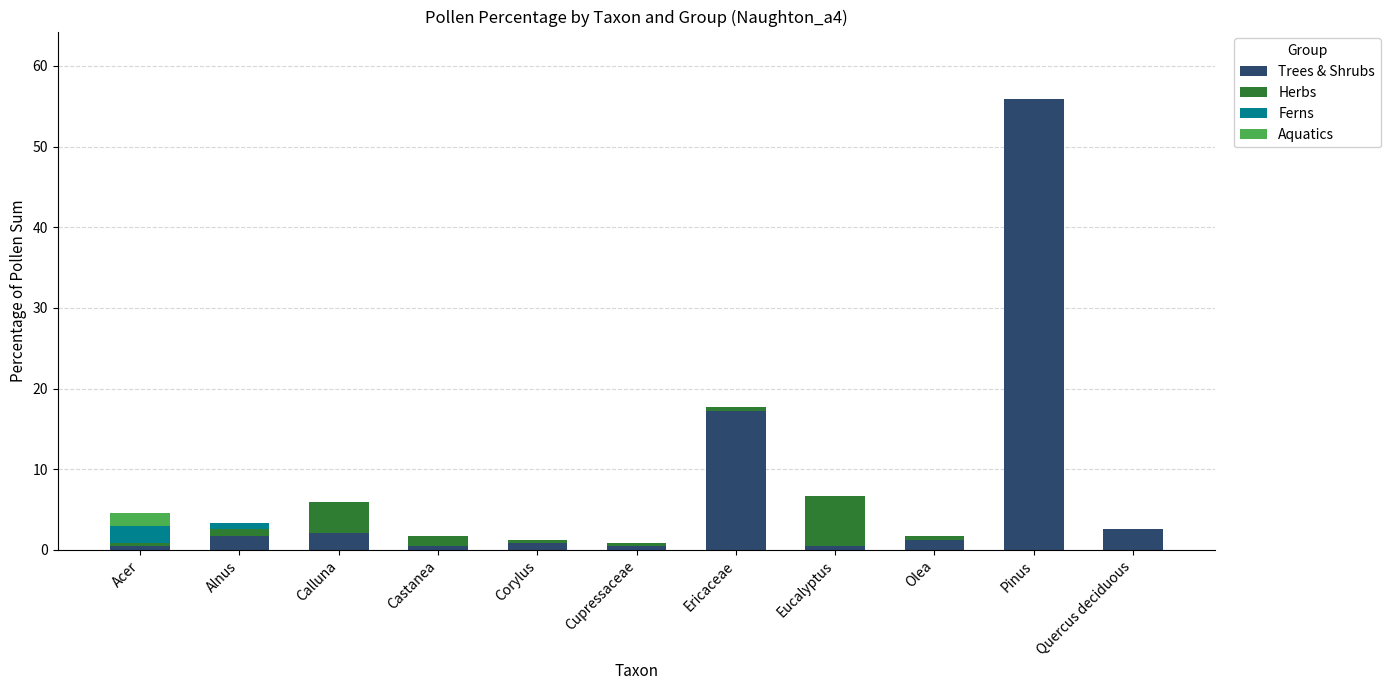

What is the average value of the Trees & Shrubs series?

7.6